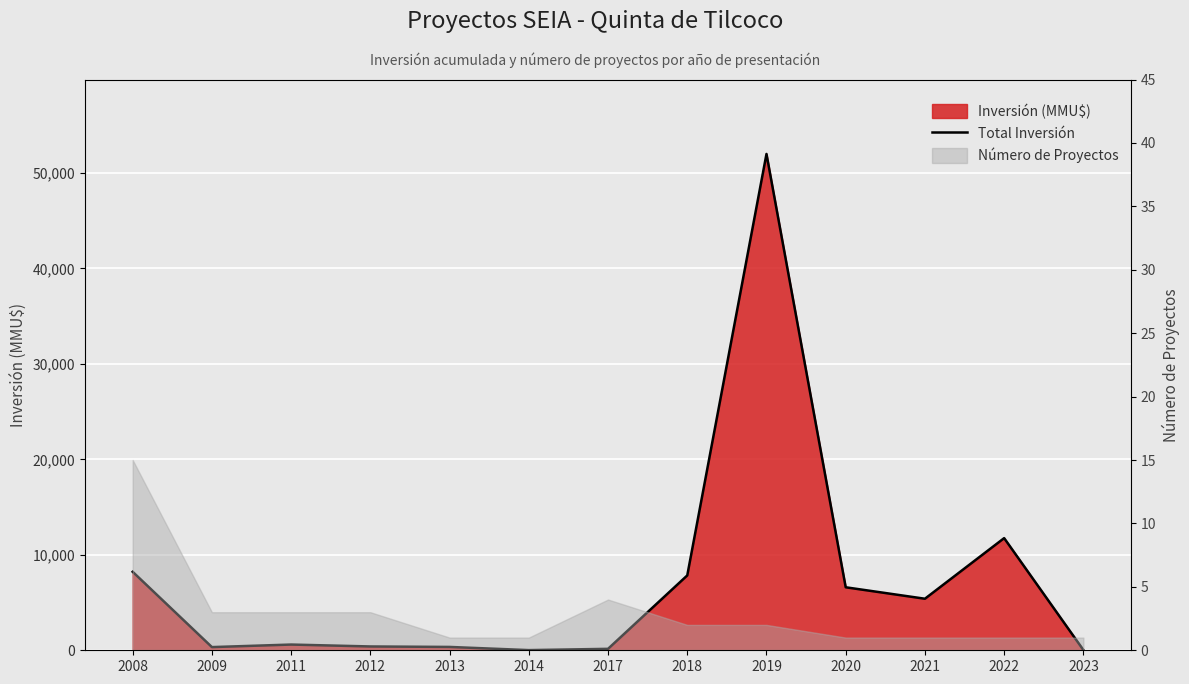

Is it true that the value at 2008 is 12825?

False